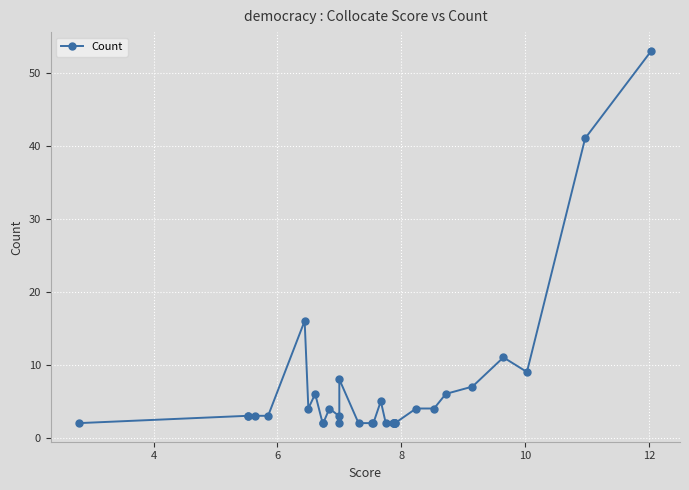

What is the sum of all values?

223